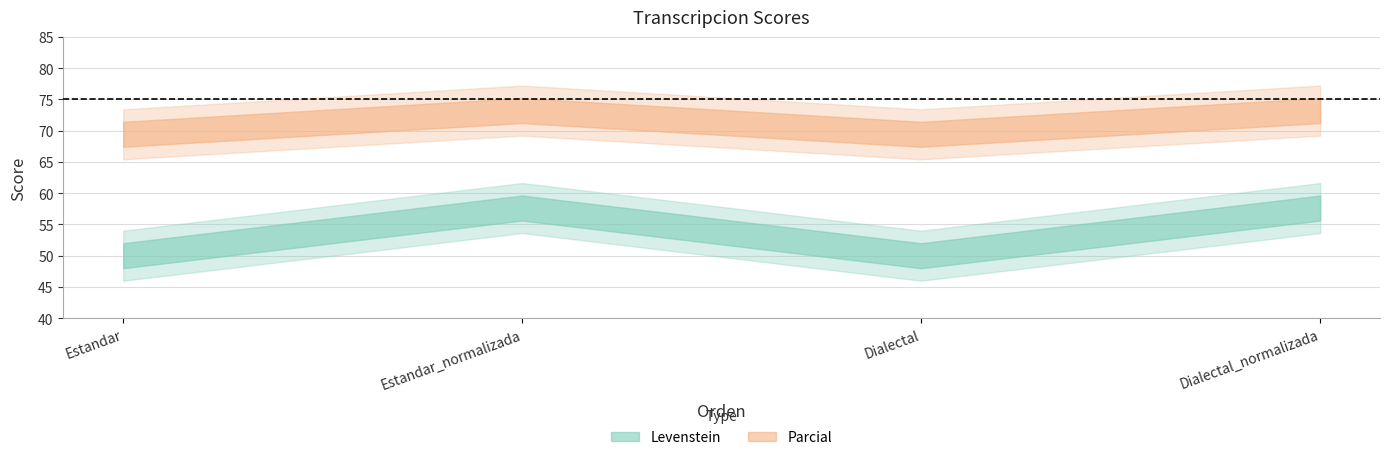

Reading left to right, list all the values displayed in this chart.

Levenstein: Estandar=50.0	Estandar_normalizada=57.6	Dialectal=50.0	Dialectal_normalizada=57.6
Parcial: Estandar=69.4	Estandar_normalizada=73.2	Dialectal=69.4	Dialectal_normalizada=73.2